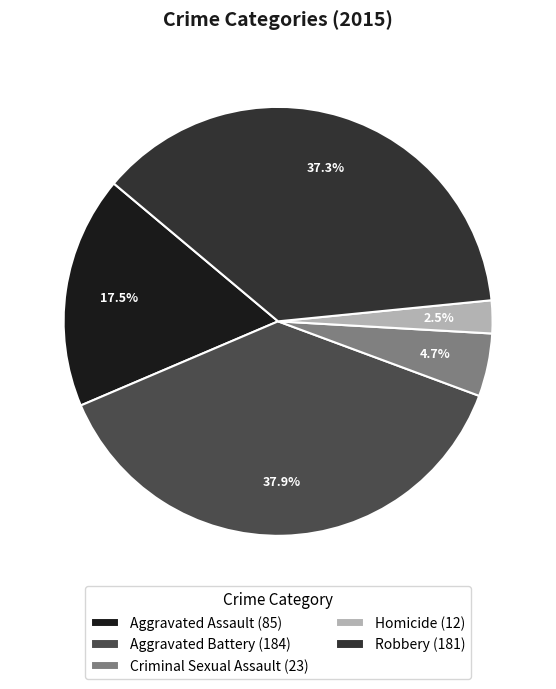

Between Aggravated Assault (85) and Homicide (12), which is larger?

Aggravated Assault (85)